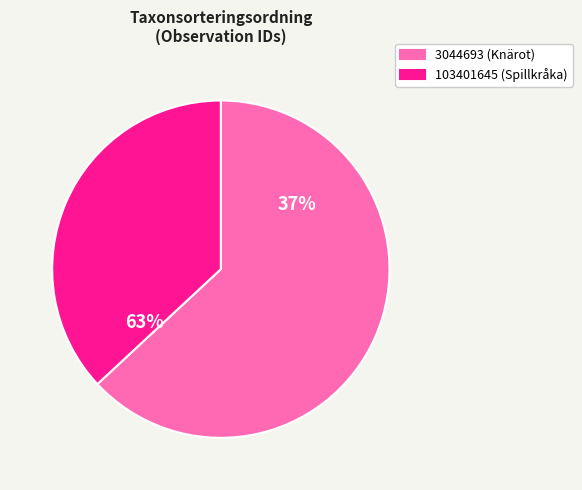

Is it true that 3044693 is 63% of the pie?

True